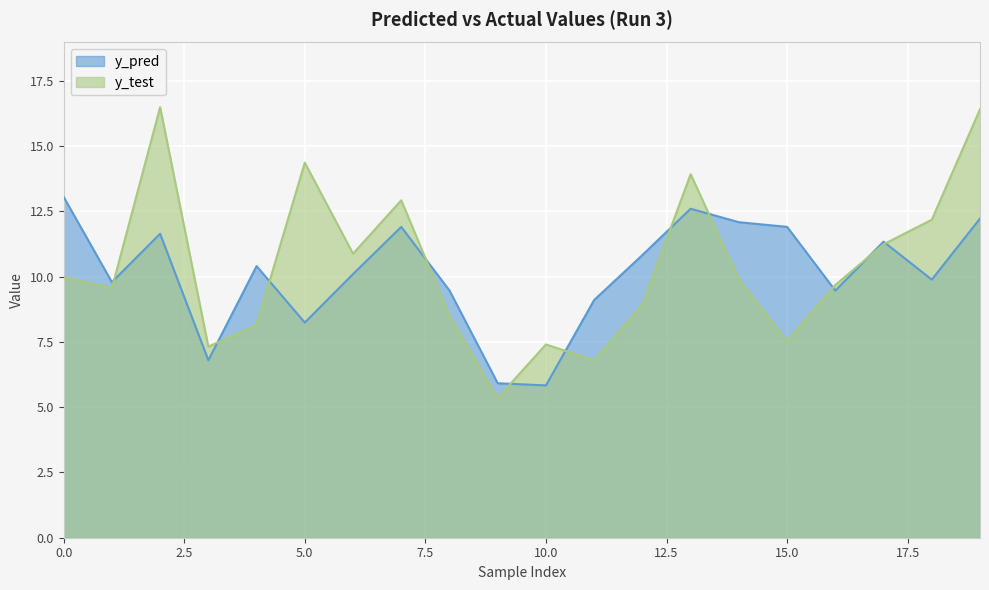

Rank the series by their average value, from lowest to highest.

y_pred, y_test